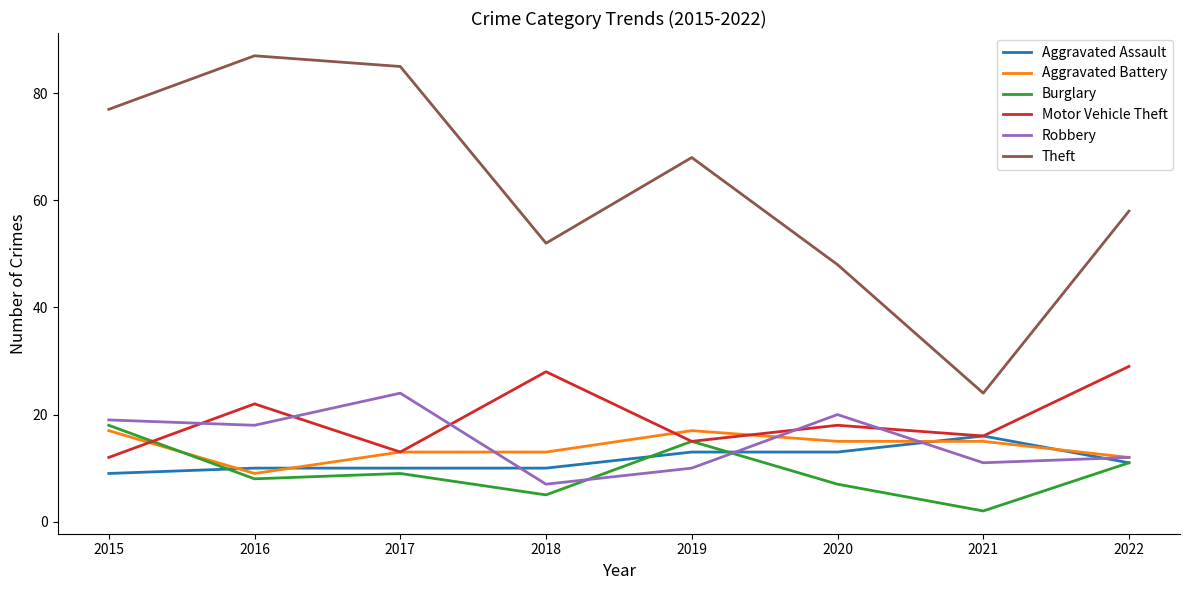

Reading left to right, list all the values displayed in this chart.

Aggravated Assault: 9	10	10	10	13	13	16	11
Aggravated Battery: 17	9	13	13	17	15	15	12
Burglary: 18	8	9	5	15	7	2	11
Motor Vehicle Theft: 12	22	13	28	15	18	16	29
Robbery: 19	18	24	7	10	20	11	12
Theft: 77	87	85	52	68	48	24	58